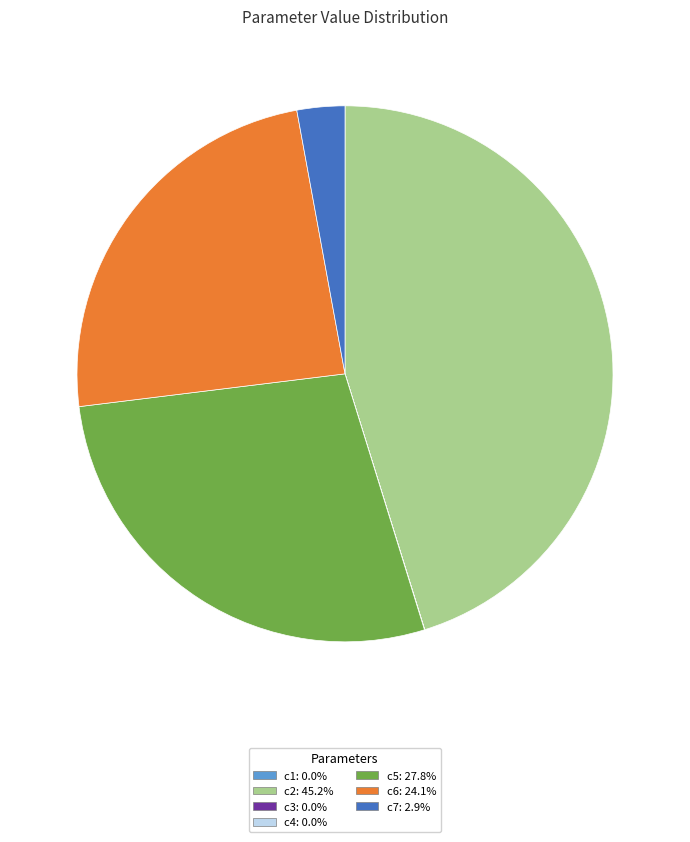

Approximately how many times larger is the value at c5 compared to c6?

1.2